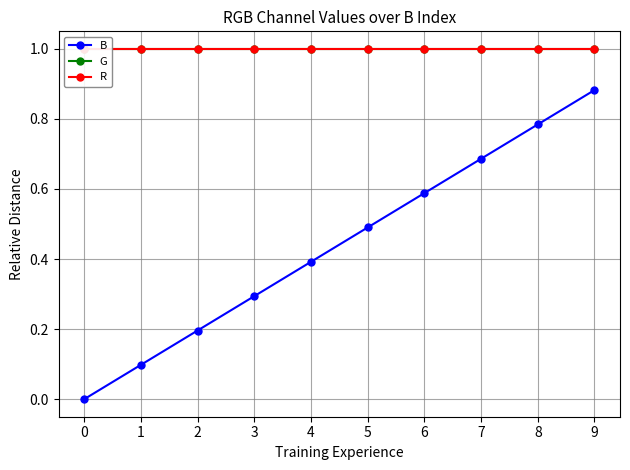

What is the minimum value for R?

1.0